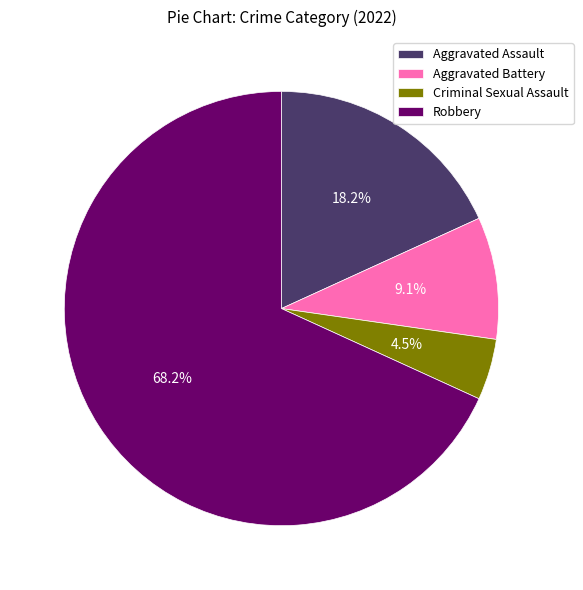

Which category has the biggest portion of the pie?

Robbery